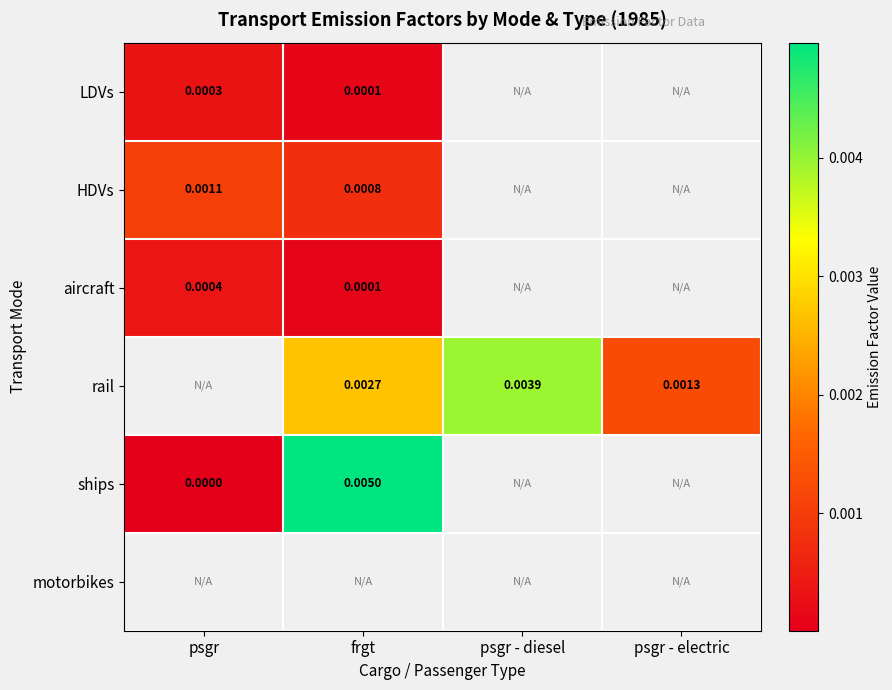

How many distinct data groups are displayed?

6